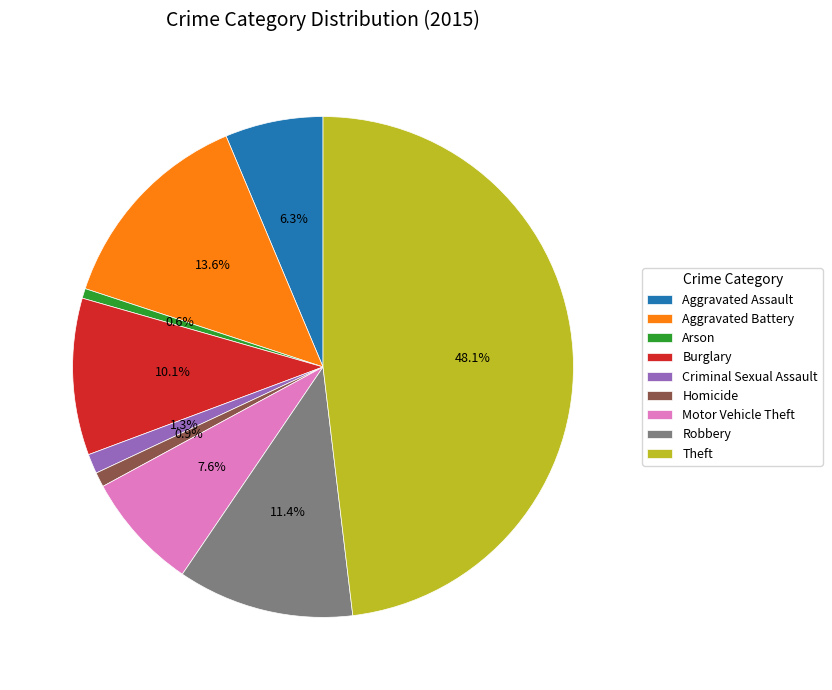

How many slices are in this pie chart?

9